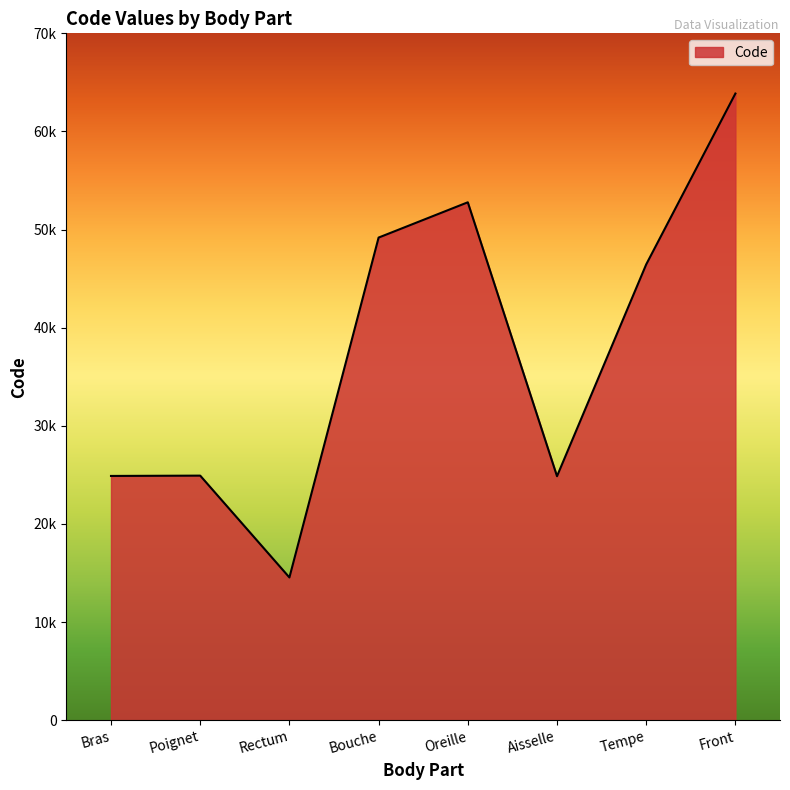

Is this an area chart (filled region under the line)?

Yes